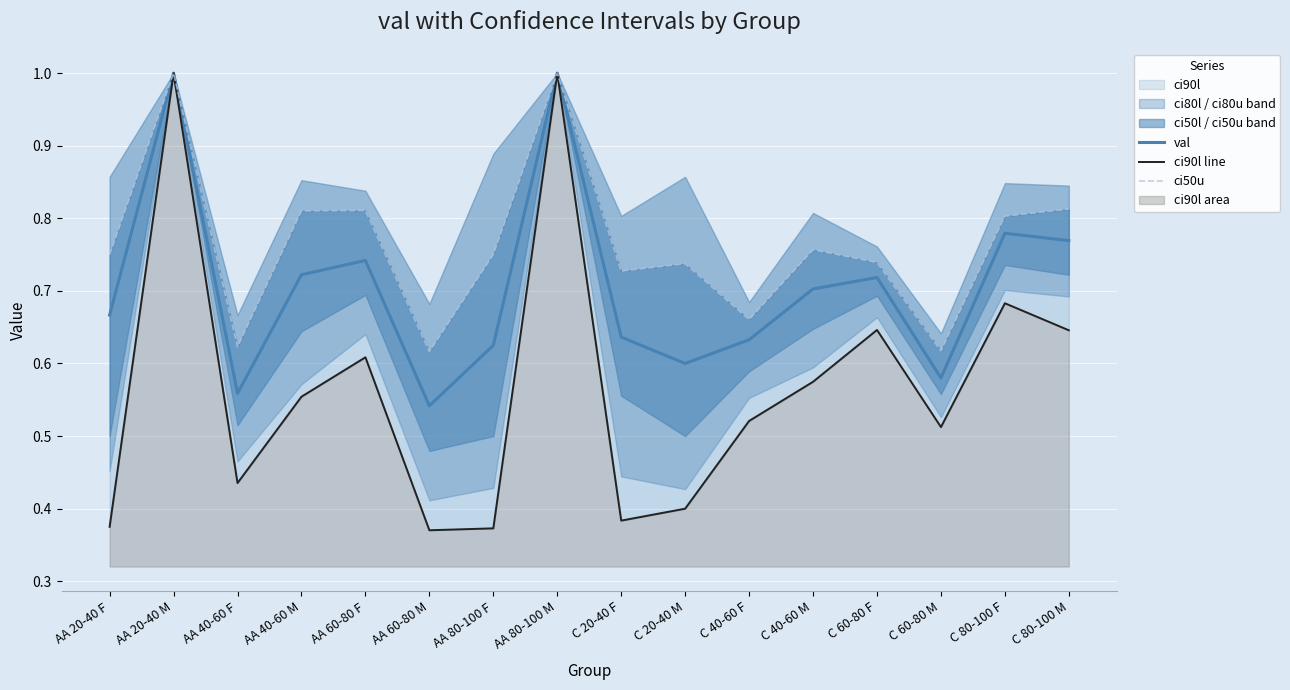

Which series has the largest total across all categories?

ci50u